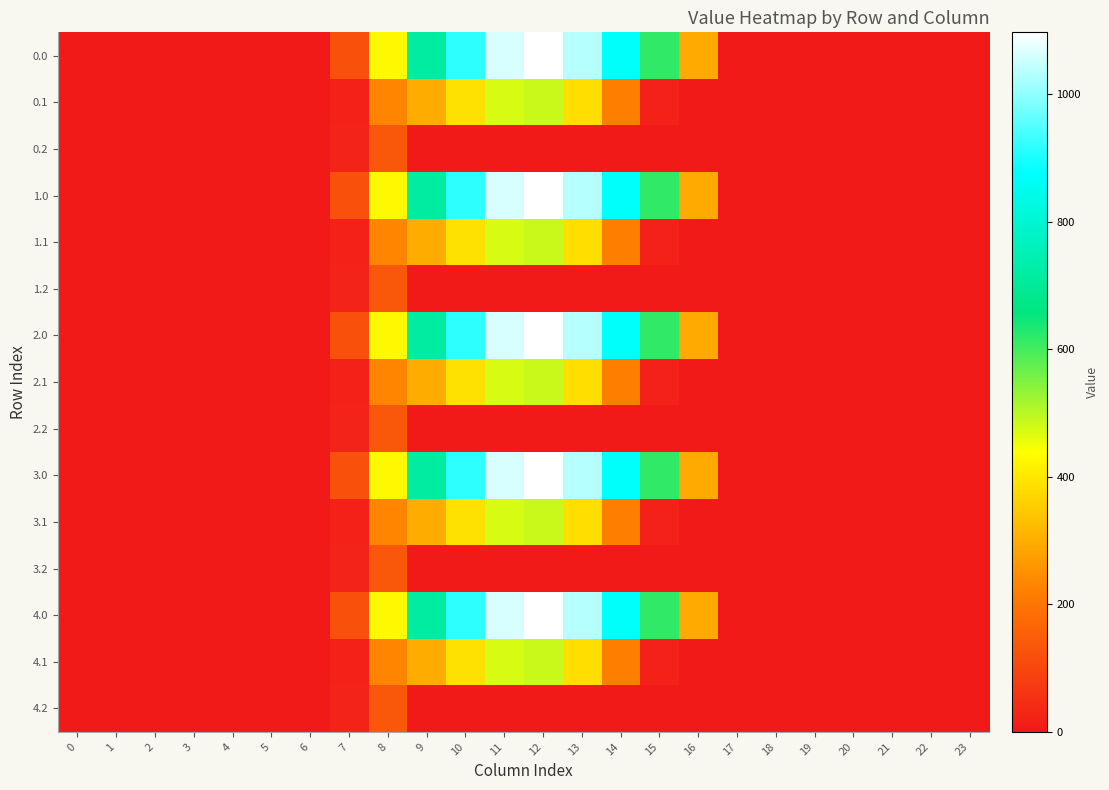

At how many categories does at least one series exceed 615?

7